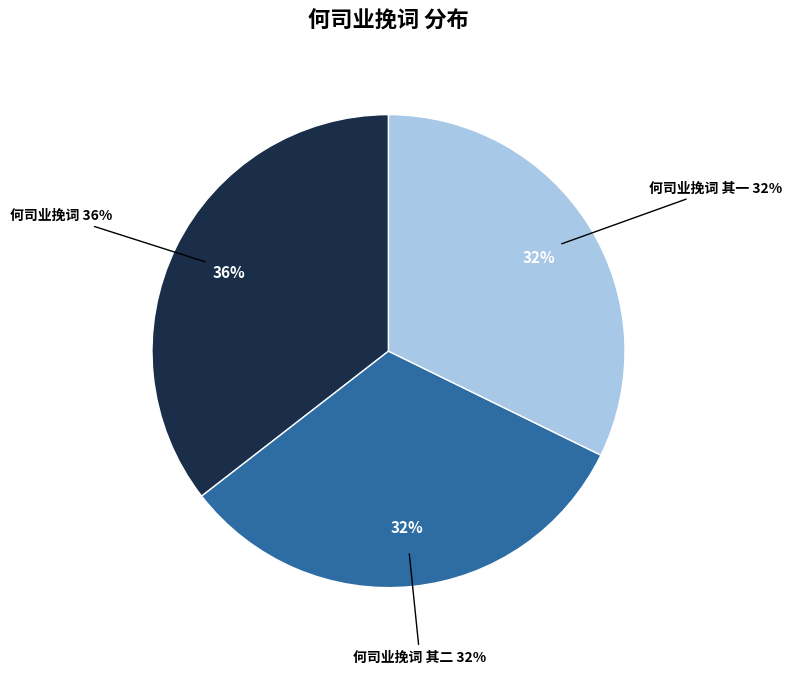

What is the change in value from 何司业挽词 其二 to 何司业挽词 其一?

-1